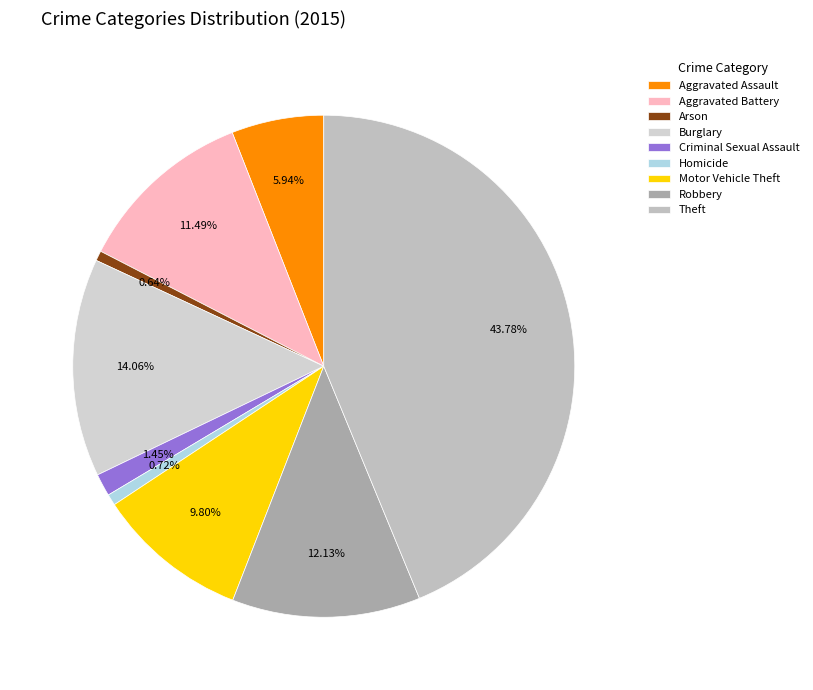

Which slice is the largest?

Theft